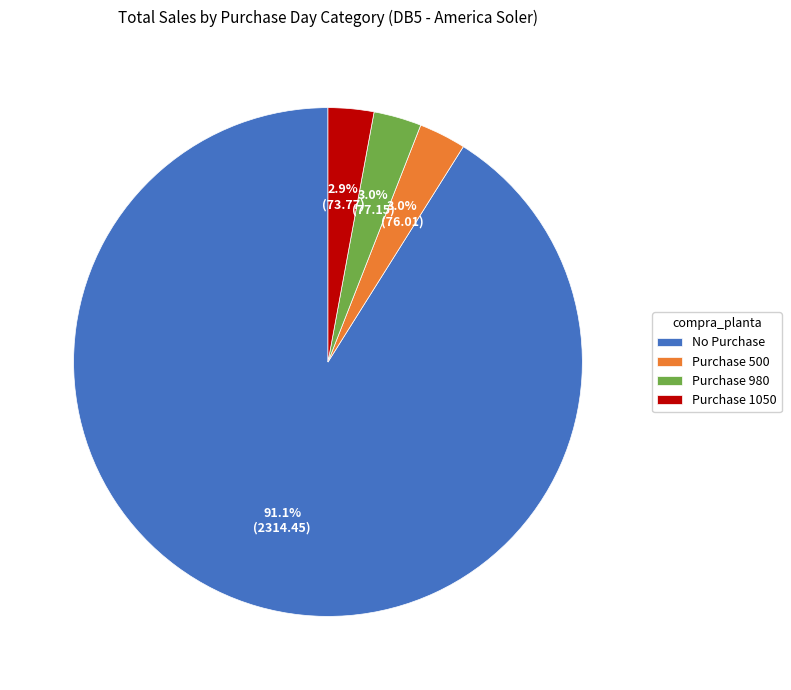

Is the sum of Purchase 1050 and No Purchase greater than half?

Yes